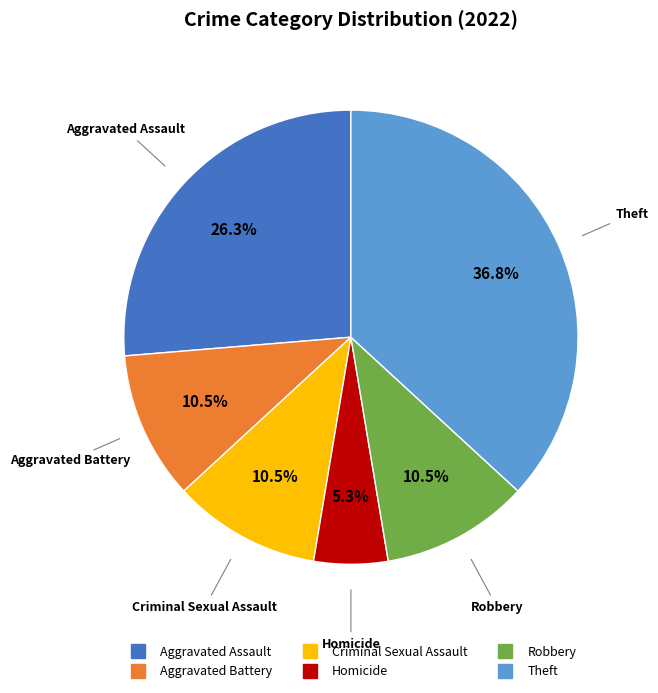

How many segments does this pie chart have?

6